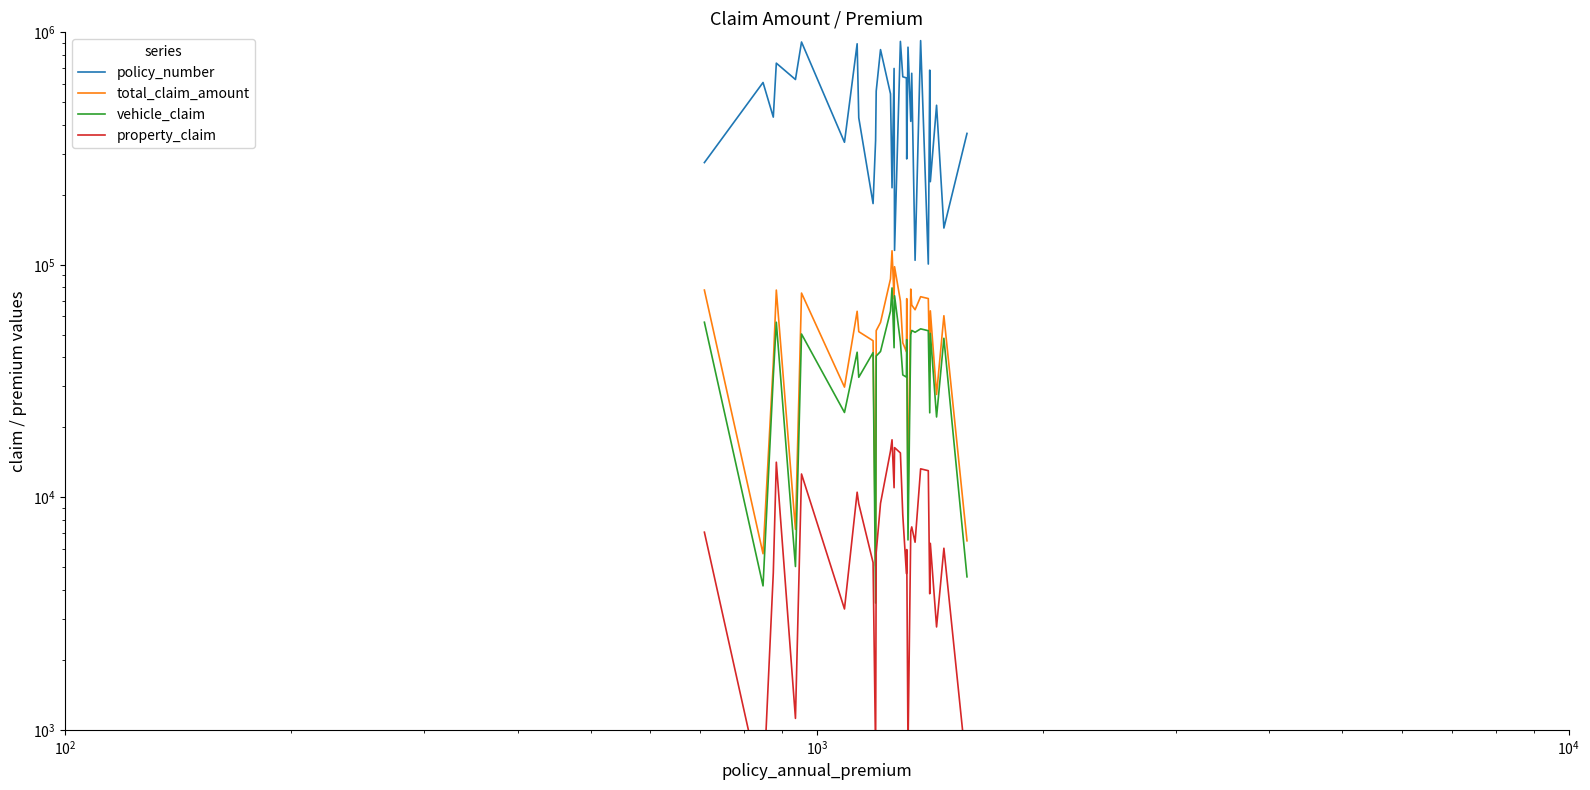

What is the smallest value displayed?

520